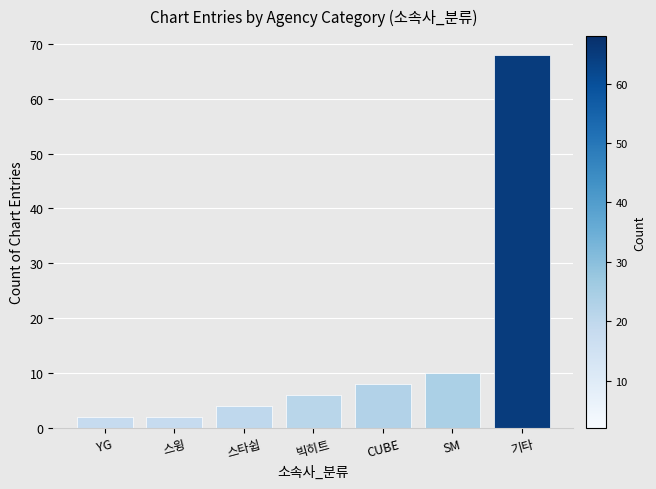

What is the label of the 3rd bar from the left?

스타쉽